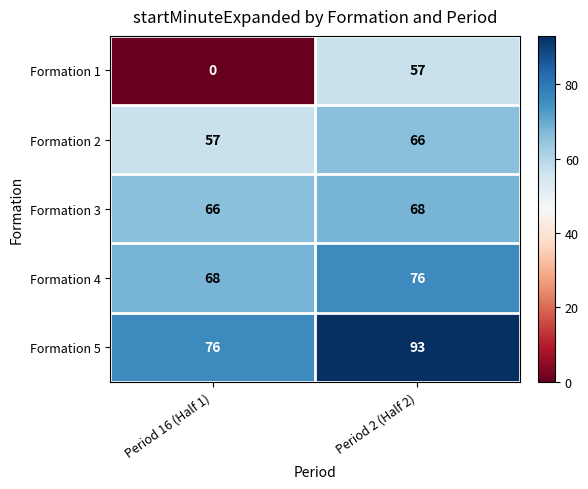

Rank the series at Period 2 (Half 2) from lowest to highest value.

Formation 1, Formation 2, Formation 3, Formation 4, Formation 5